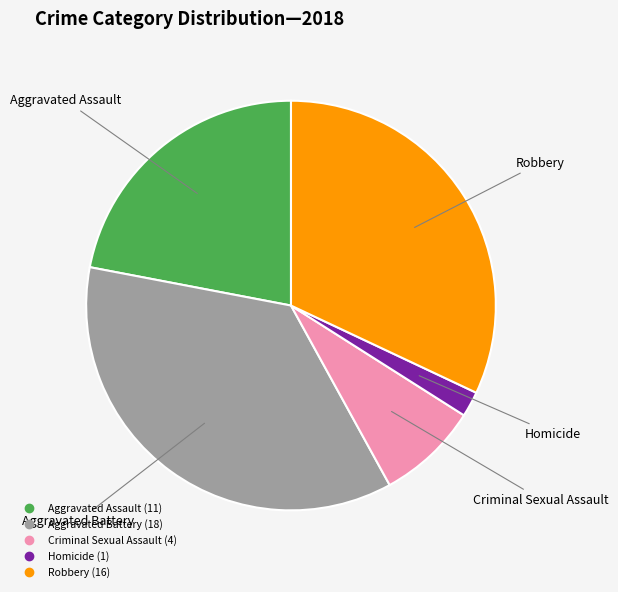

Is the sum of Criminal Sexual Assault and Robbery greater than half?

No